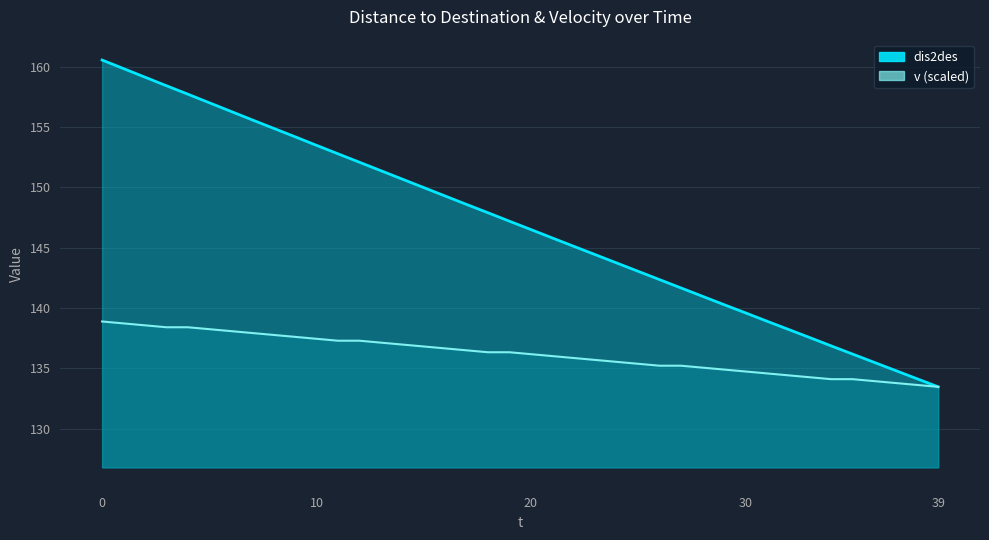

What is the difference between the dis2des values at 23 and 4?

13.3